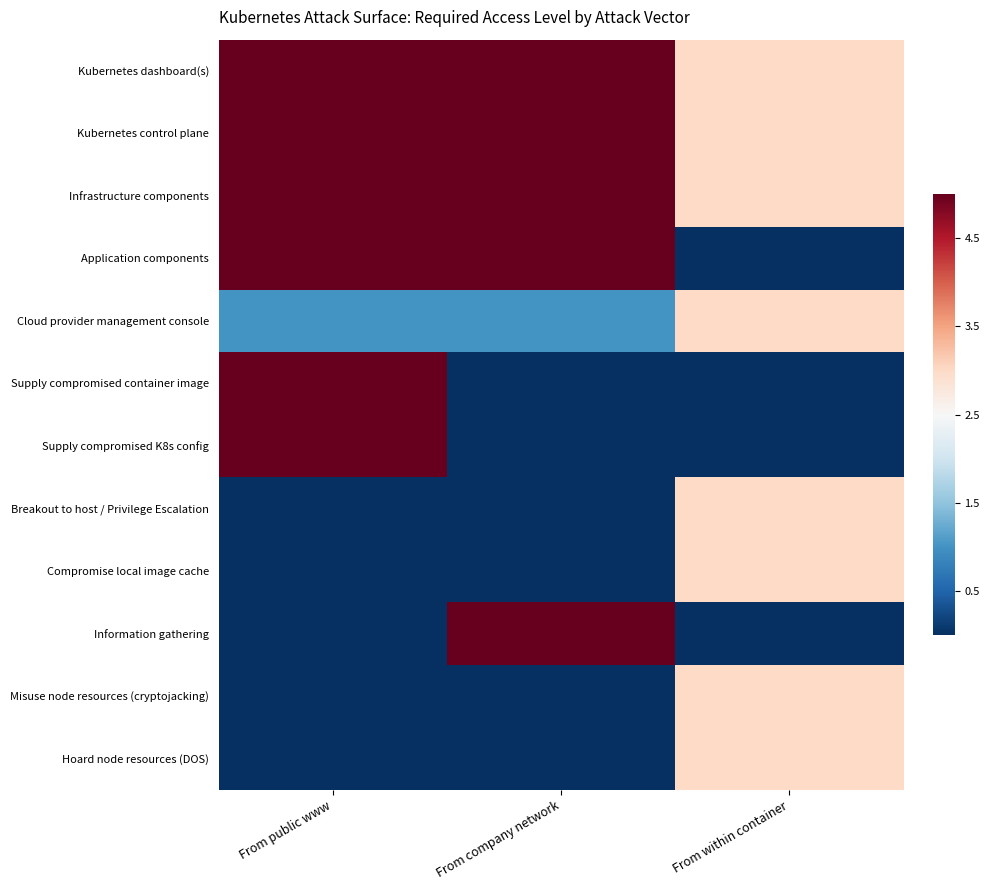

Reading left to right, extract all data points from this chart.

Kubernetes dashboard(s): From public www=0.5	From company network=0.5	From within container=0.1
Kubernetes control plane: From public www=0.5	From company network=0.5	From within container=0.1
Infrastructure components: From public www=0.5	From company network=0.5	From within container=0.1
Application components: From public www=0.5	From company network=0.5	From within container=-0.5
Cloud provider management console: From public www=-0.3	From company network=-0.3	From within container=0.1
Supply compromised container image: From public www=0.5	From company network=-0.5	From within container=-0.5
Supply compromised K8s config: From public www=0.5	From company network=-0.5	From within container=-0.5
Breakout to host / Privilege Escalation: From public www=-0.5	From company network=-0.5	From within container=0.1
Compromise local image cache: From public www=-0.5	From company network=-0.5	From within container=0.1
Information gathering: From public www=-0.5	From company network=0.5	From within container=-0.5
Misuse node resources (cryptojacking): From public www=-0.5	From company network=-0.5	From within container=0.1
Hoard node resources (DOS): From public www=-0.5	From company network=-0.5	From within container=0.1